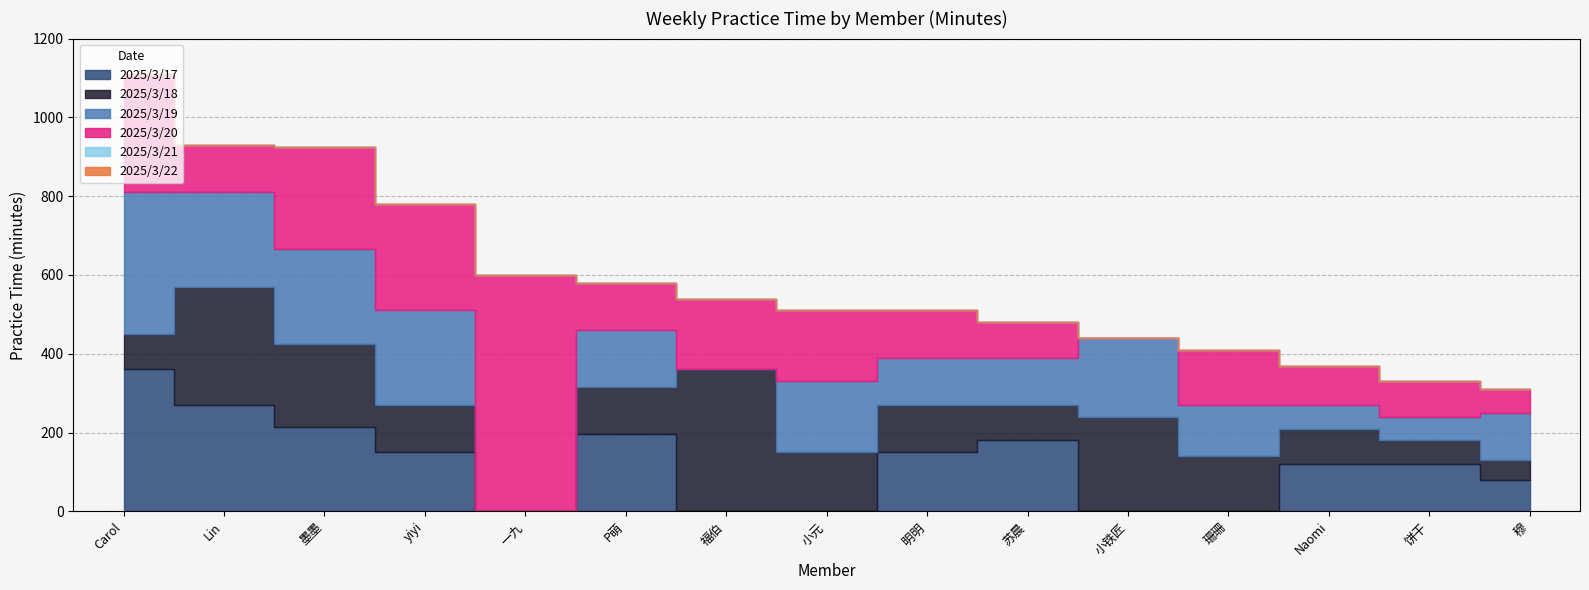

What are all the series names shown in the legend?

2025/3/17, 2025/3/18, 2025/3/19, 2025/3/20, 2025/3/21, 2025/3/22